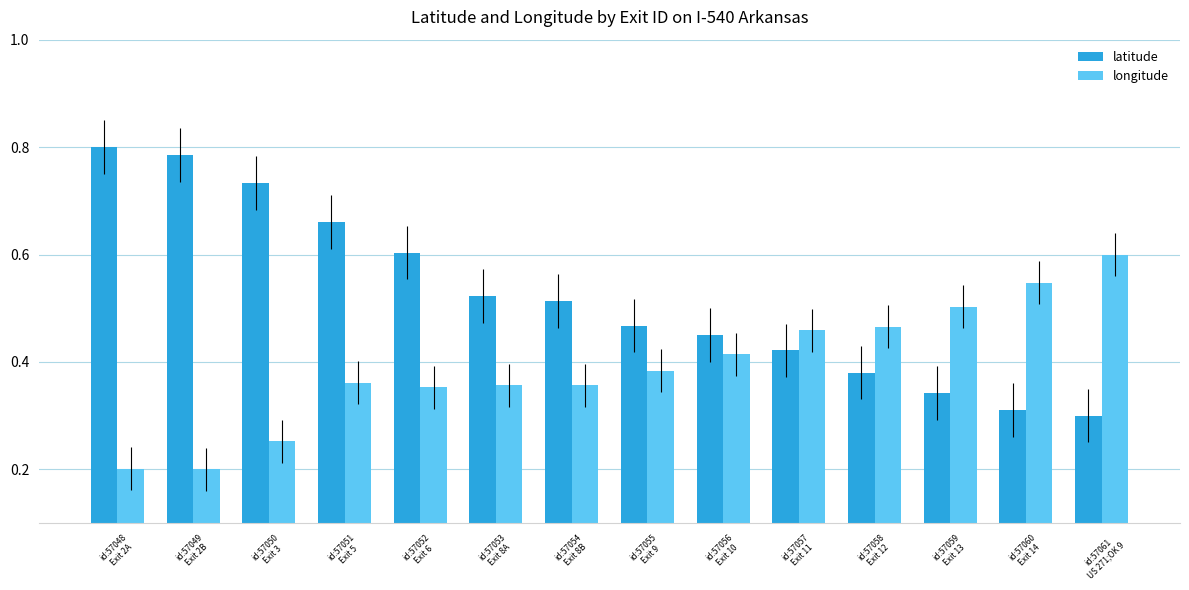

Which series has the widest spread of values?

latitude